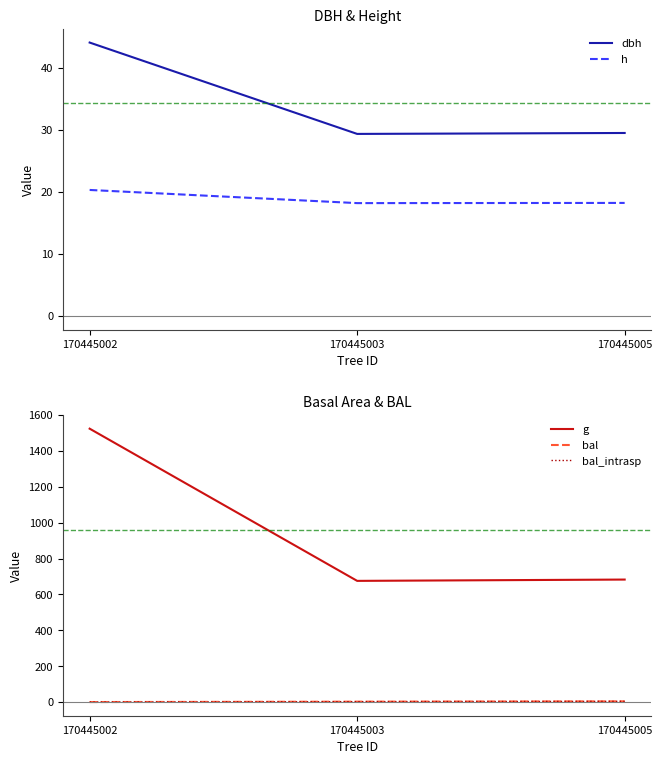

At which label does bal first exceed 2?

170445003